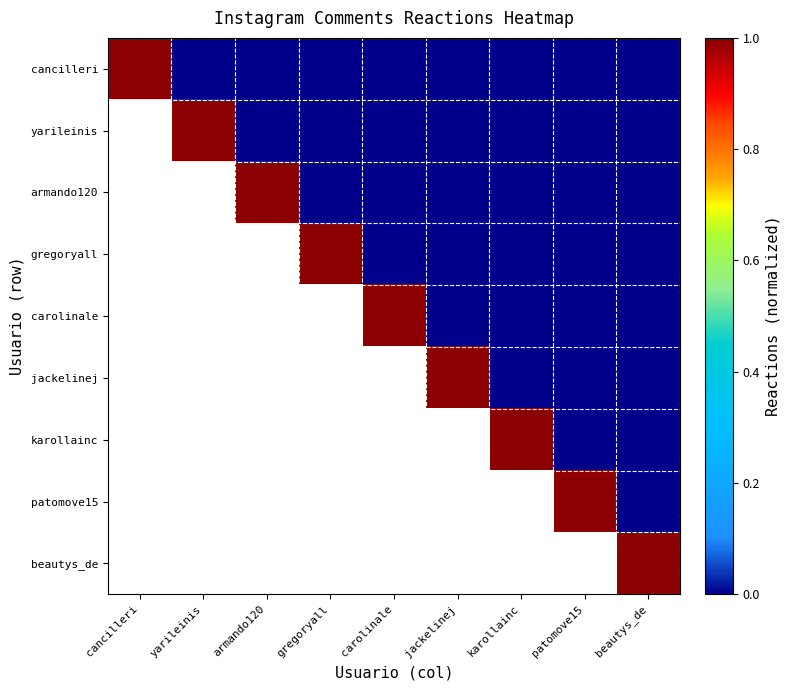

Is it true that cancilleri equals 0.4 at yarileinis?

False